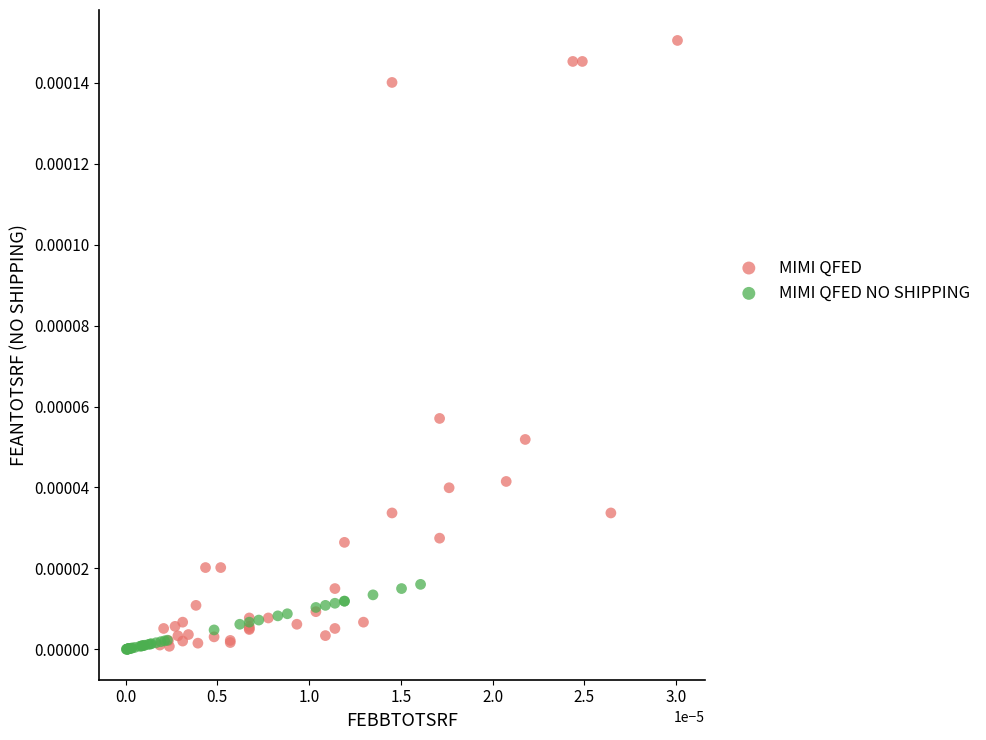

What are all the series names shown in the legend?

MIMI QFED, MIMI QFED NO SHIPPING